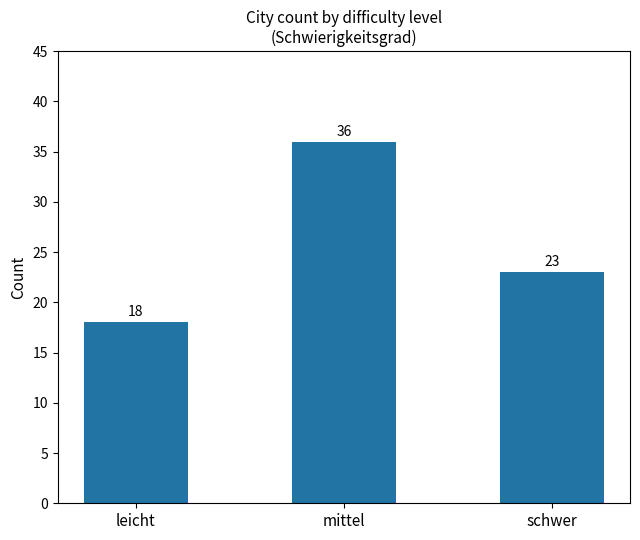

What position from the left is schwer?

3